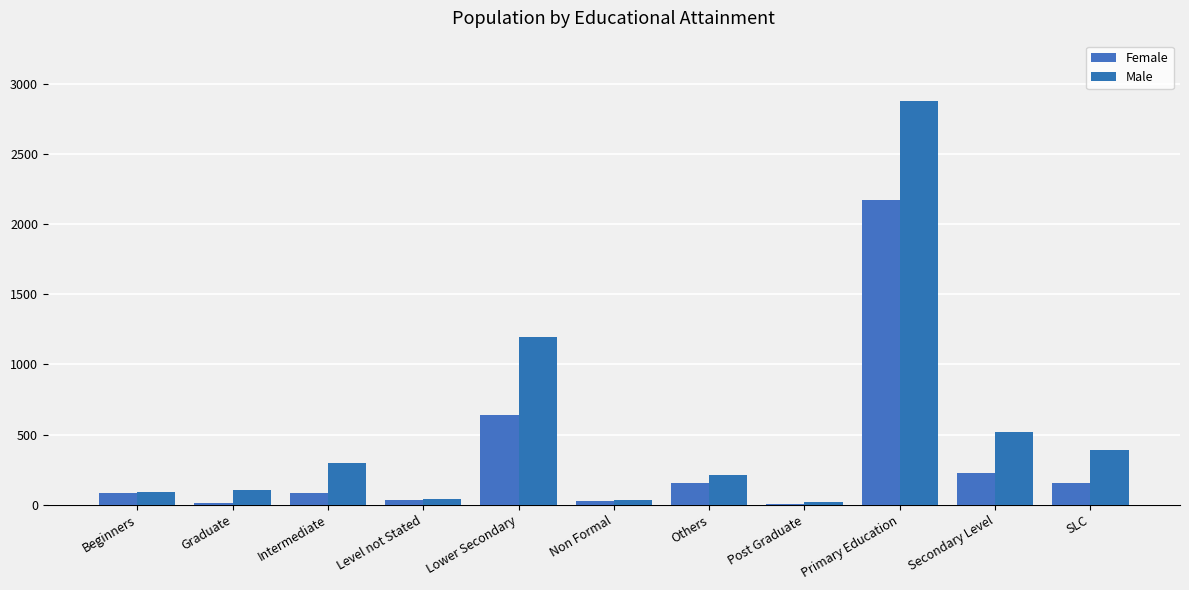

Count the number of categories in the chart.

11